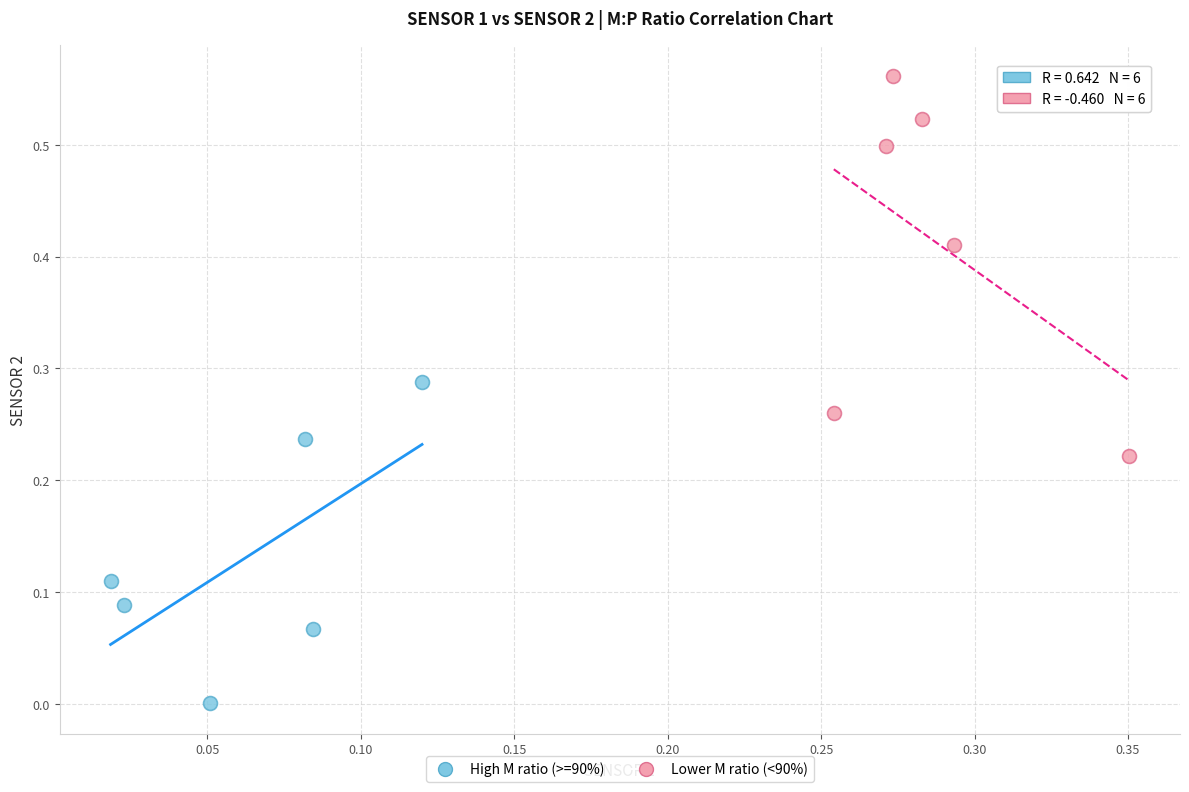

Which series reaches the minimum Y coordinate?

High M ratio (>=90%)